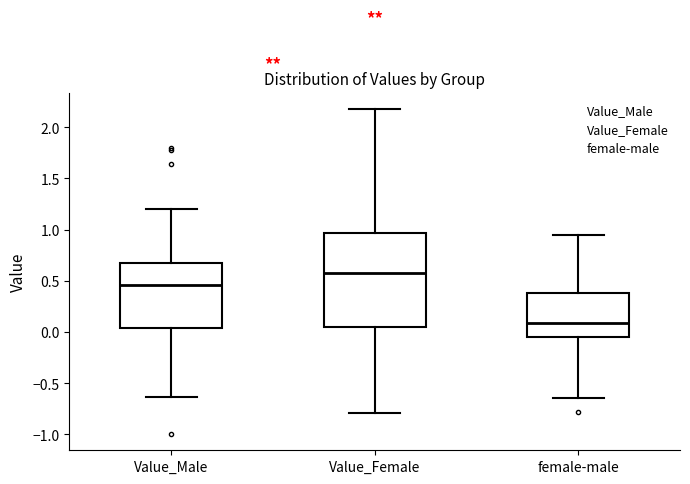

Which box has the highest median line?

Value_Female